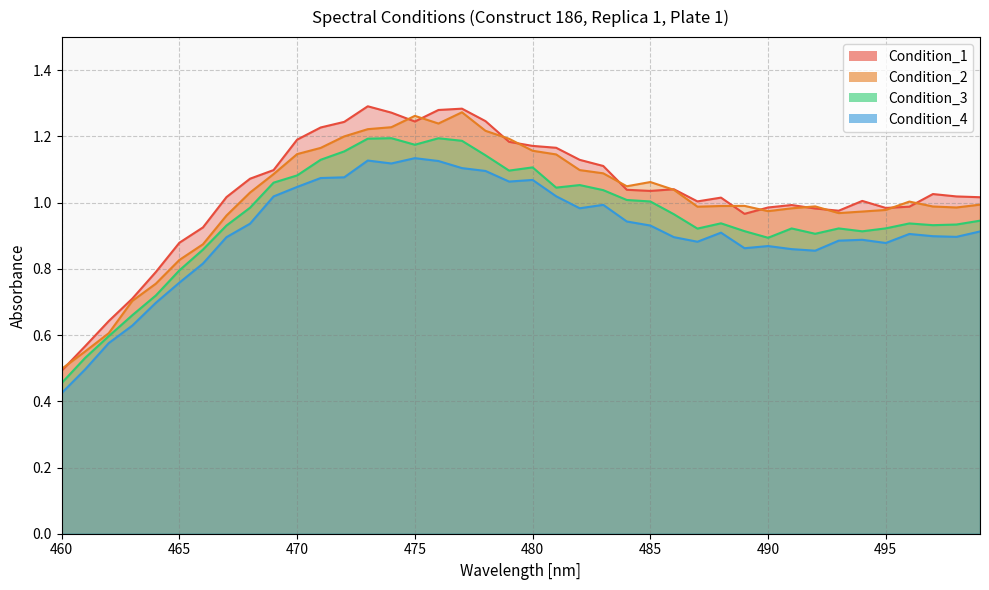

At how many categories does at least one series exceed 0?

40